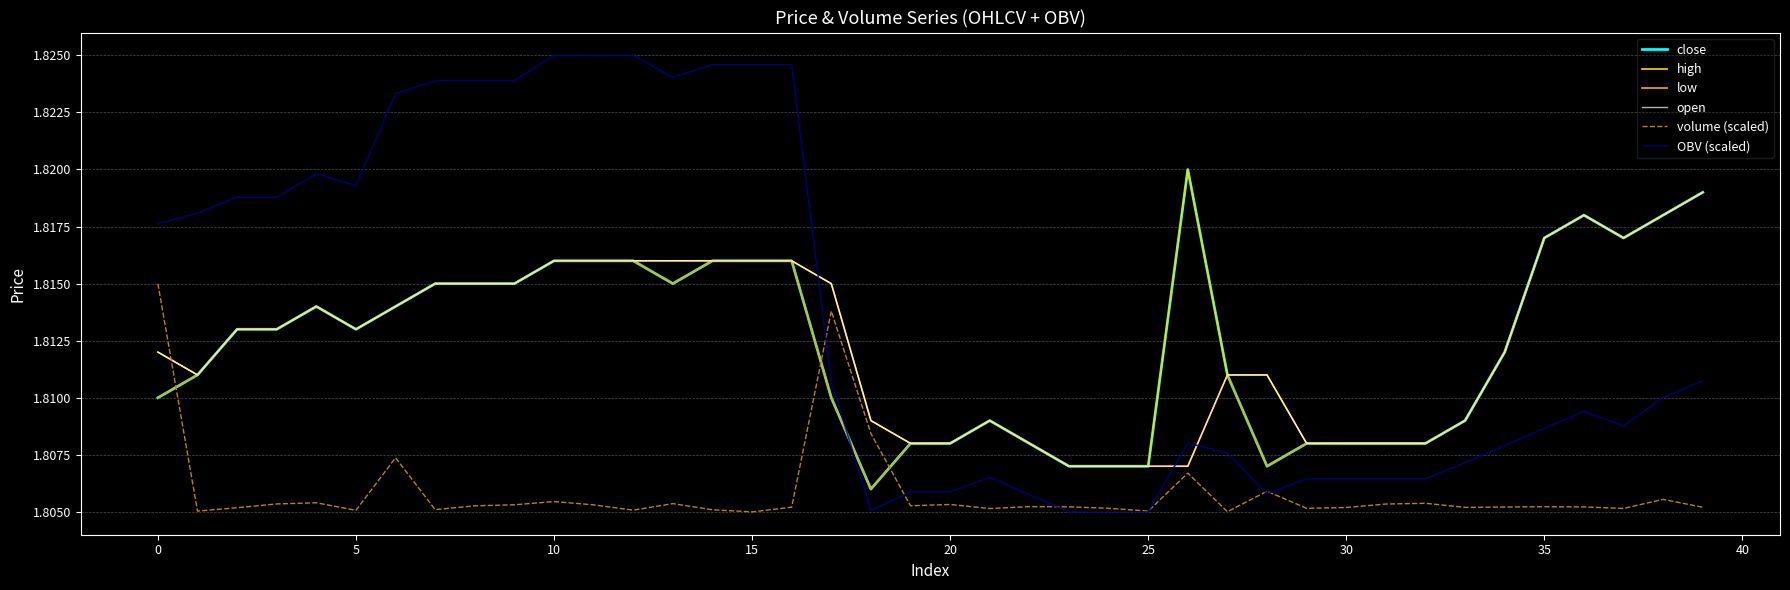

After their last crossing, which series has the higher values: OBV (scaled) or high?

high